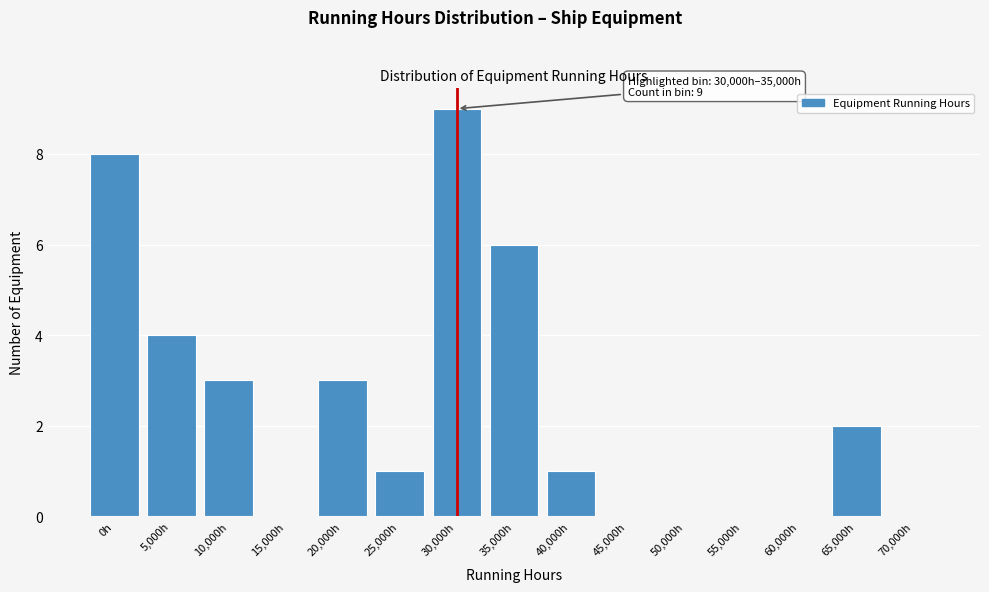

Reading left to right, transcribe all the data shown in this chart.

0h=8	5,000h=4	10,000h=3	15,000h=0	20,000h=3	25,000h=1	30,000h=9	35,000h=6	40,000h=1	45,000h=0	50,000h=0	55,000h=0	60,000h=0	65,000h=2	70,000h=0